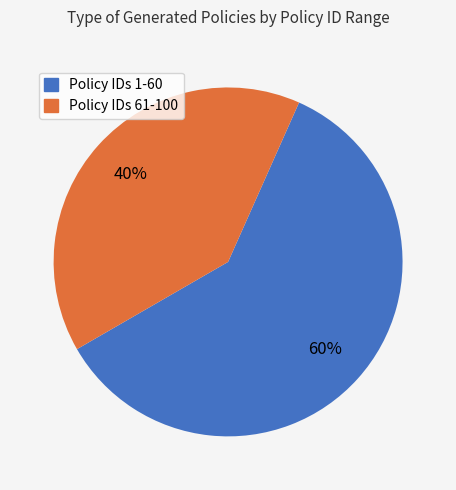

To the nearest percent, what is the average slice percentage?

50%